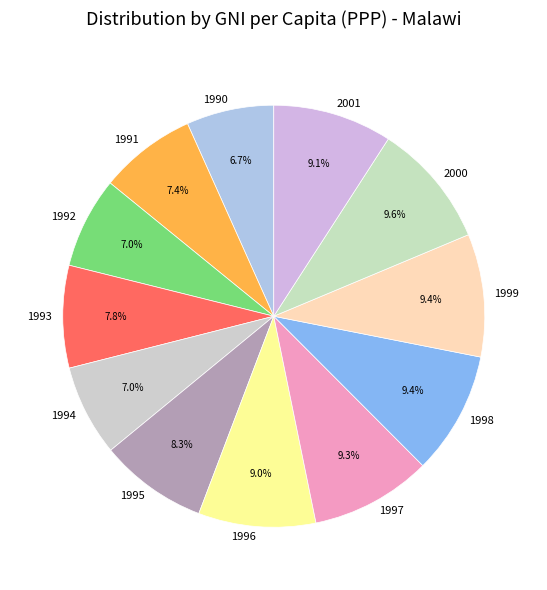

Which has a higher value, 1998 or 1993?

1998